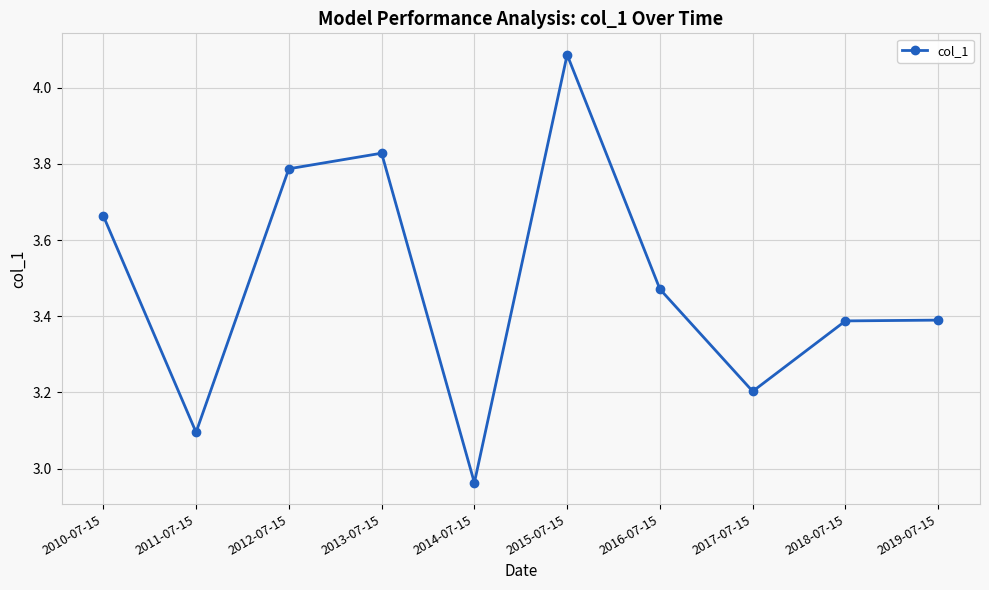

What position from the left is 2016-07-15?

7